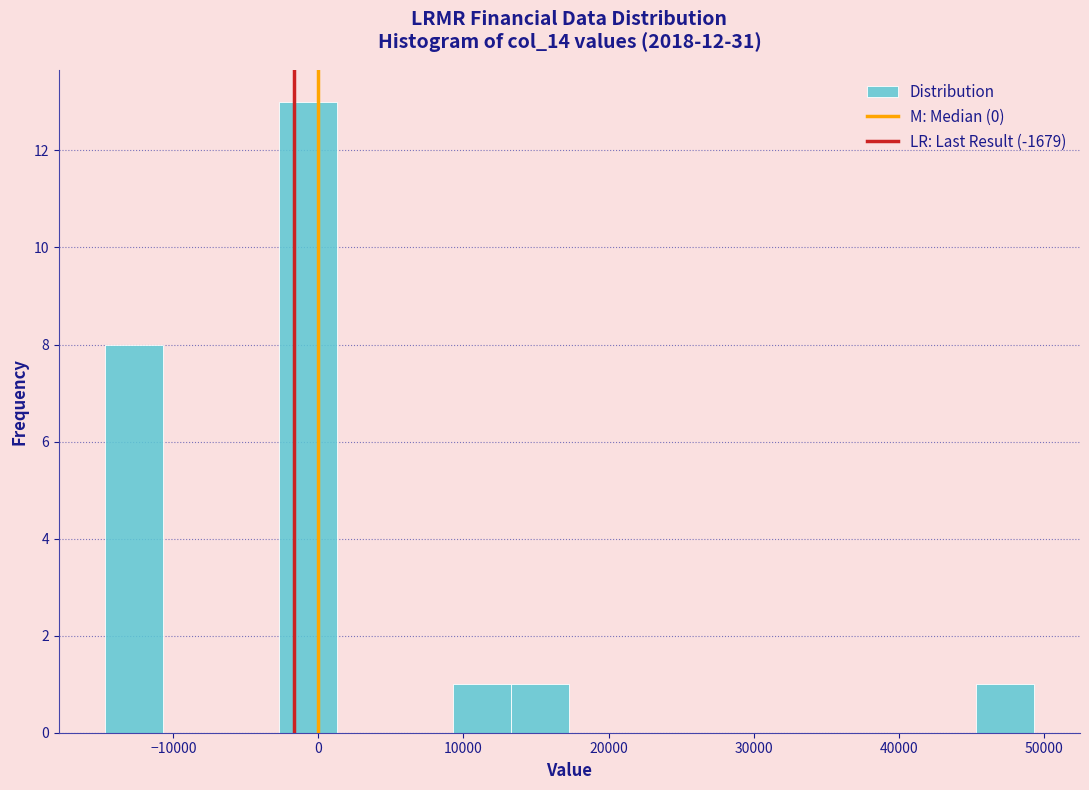

Reading left to right, list every bar in this chart as the range it spans on the x-axis followed by its height. Neither the bar edges nor the heights are printed on the chart, so give them approximately, as read against the axes.

-14700 to -10700: 8
-10700 to -6700: 0
-6700 to -2700: 0
-2700 to 1300: 13
1300 to 5300: 0
5300 to 9300: 0
9300 to 13300: 1
13300 to 17300: 1
17300 to 21300: 0
21300 to 25300: 0
25300 to 29300: 0
29300 to 33300: 0
33300 to 37300: 0
37300 to 41300: 0
41300 to 45300: 0
45300 to 49300: 1